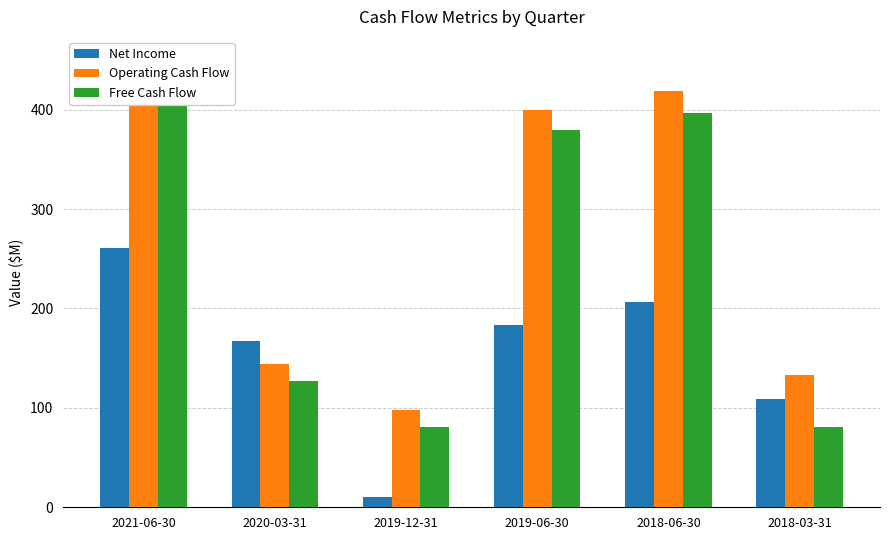

At 2020-03-31, list the series in order from largest to smallest.

Net Income, Operating Cash Flow, Free Cash Flow